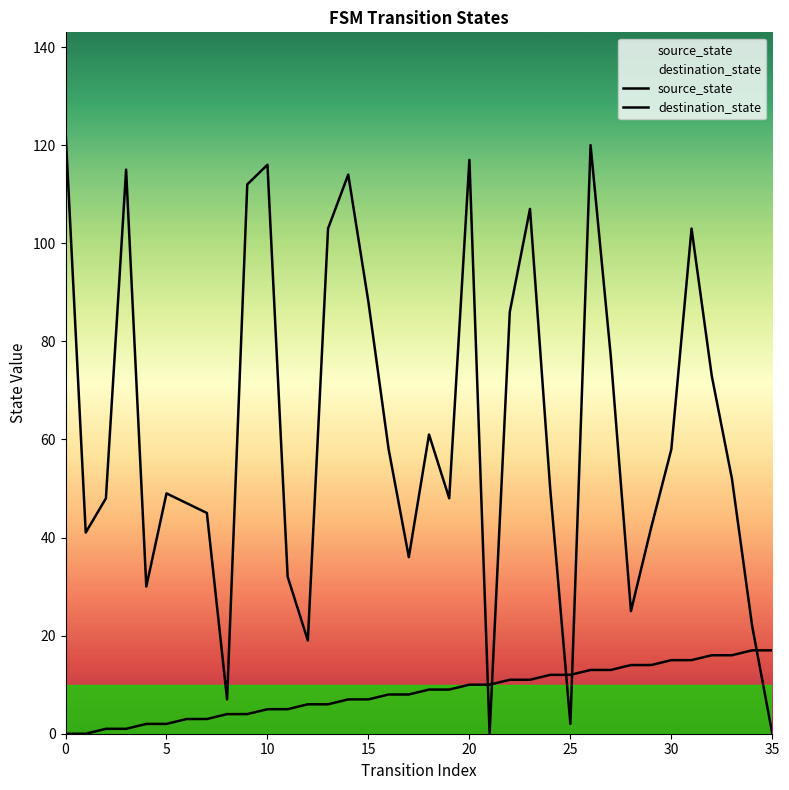

How many times do destination_state and source_state cross each other?

5